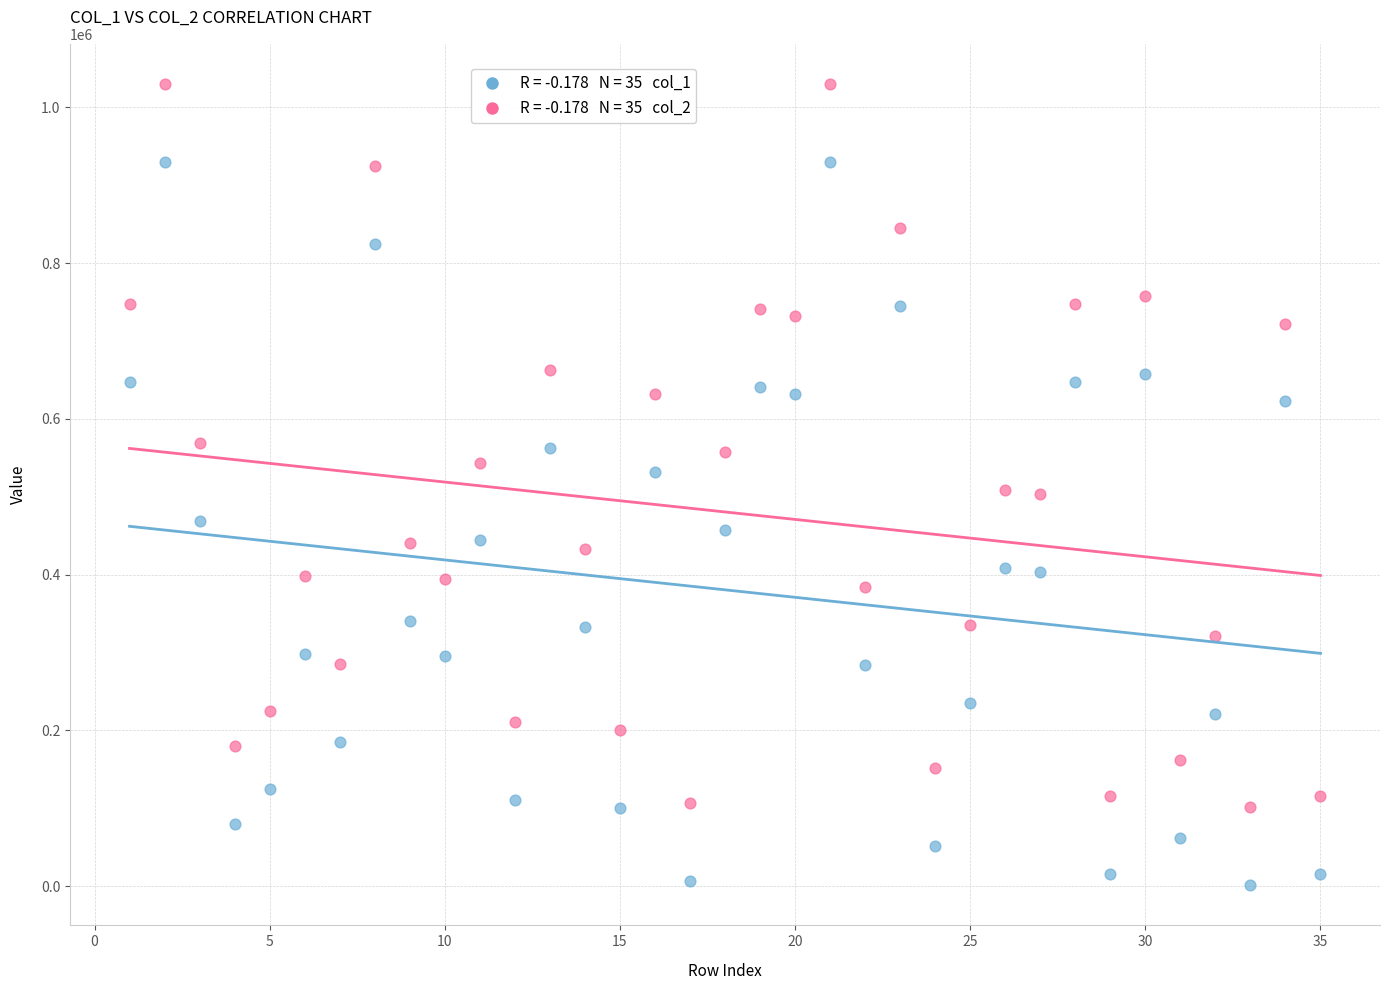

Across all data points, what is the range of X values (max minus min)?

34